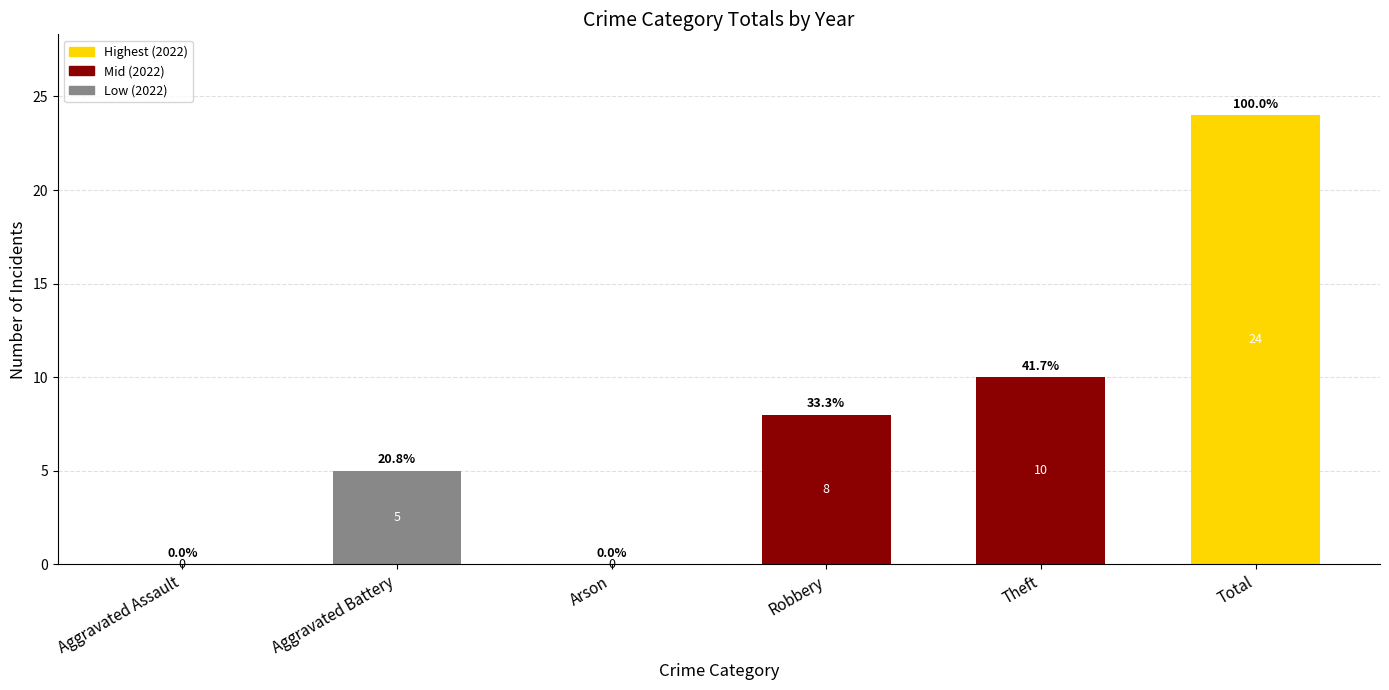

At which label is the value closest to 12?

Theft